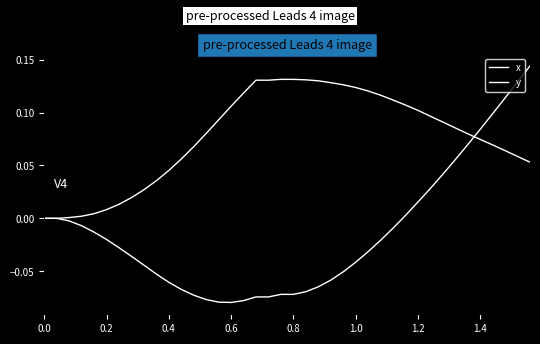

Does the chart display data point markers on the line(s)?

No